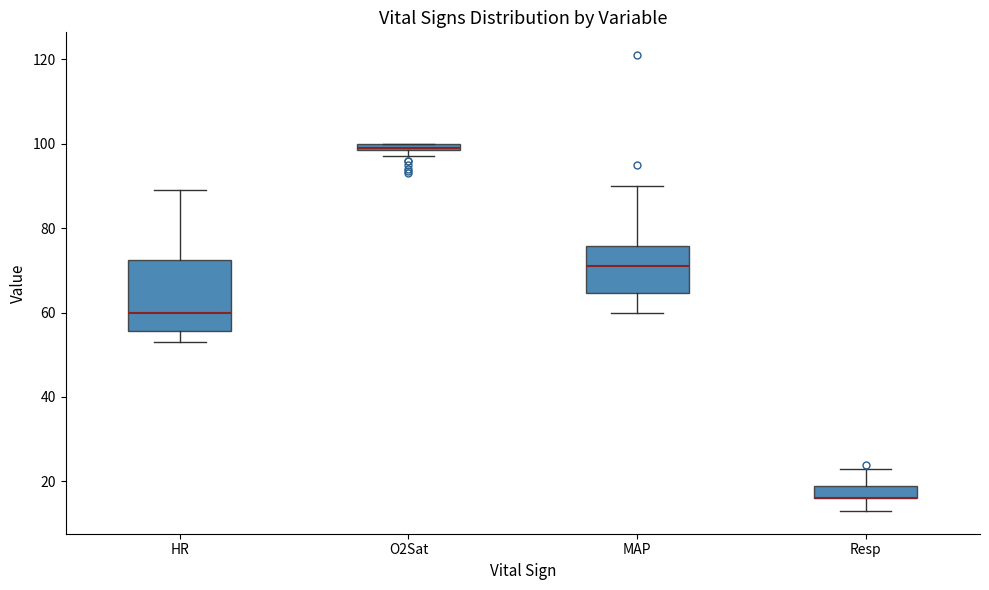

Where is the lower edge of the box for O2Sat on the y-axis? The values are not printed on the chart, so give them approximately, as read against the axis.

98